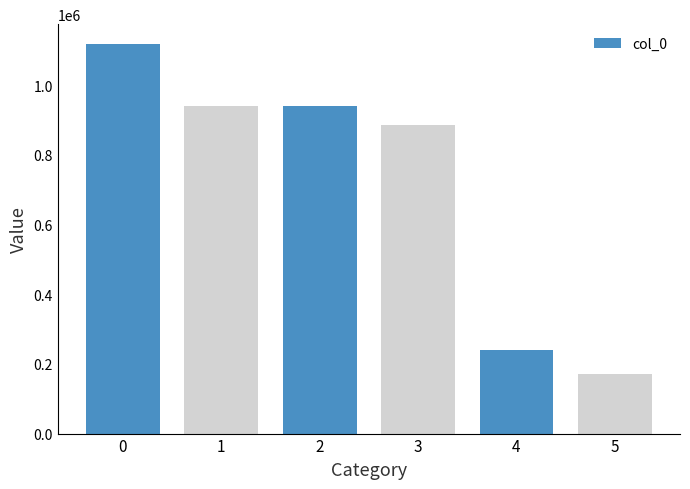

The chart shows a value of 340385 at 4. True or false?

False